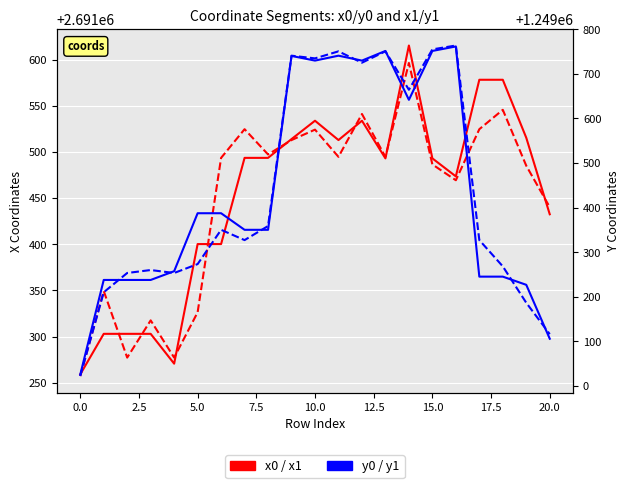

Which category has the highest value in the y0 series?

16